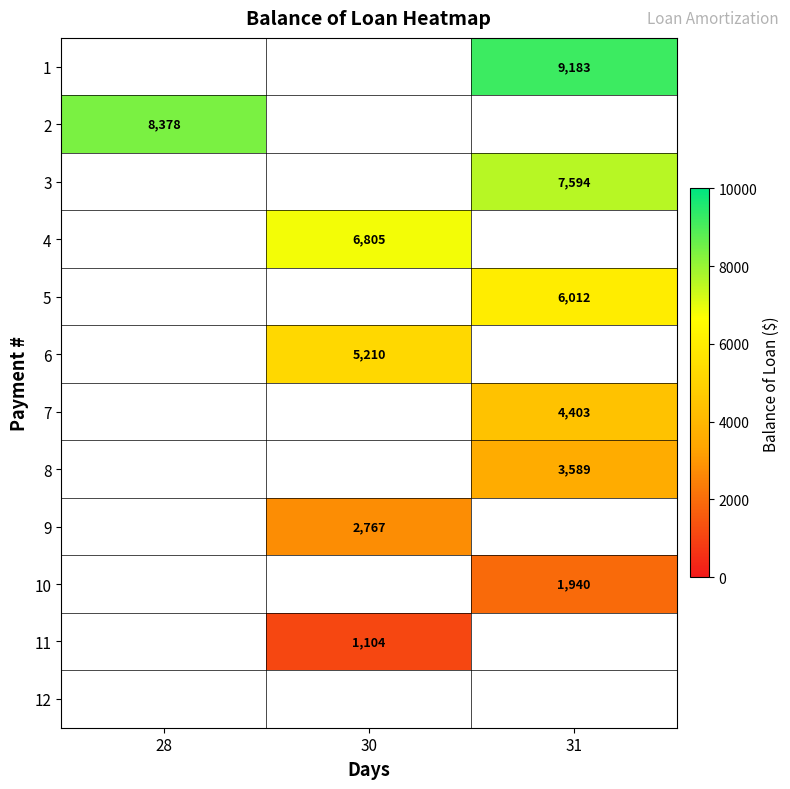

What is the greatest value displayed?

9182.7